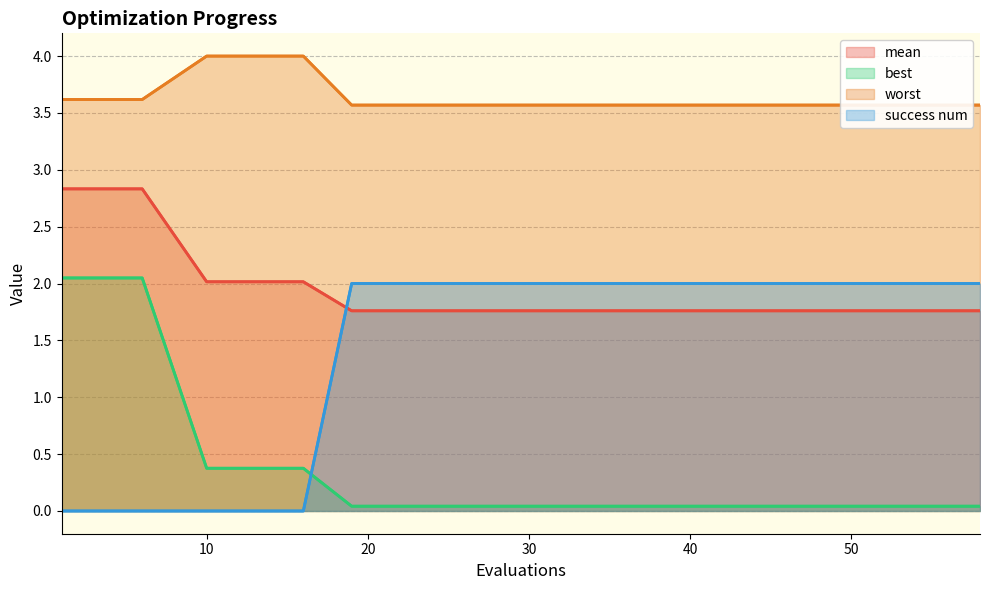

Which series has the largest total across all categories?

worst